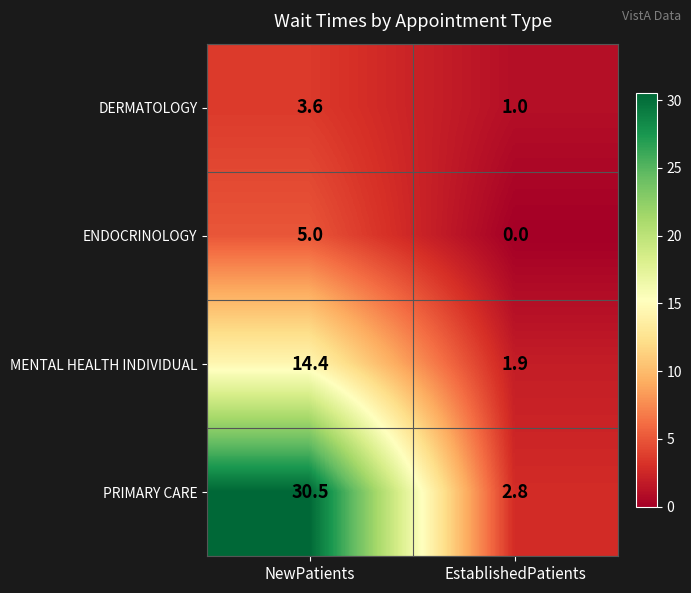

Which series has the widest spread of values?

PRIMARY CARE